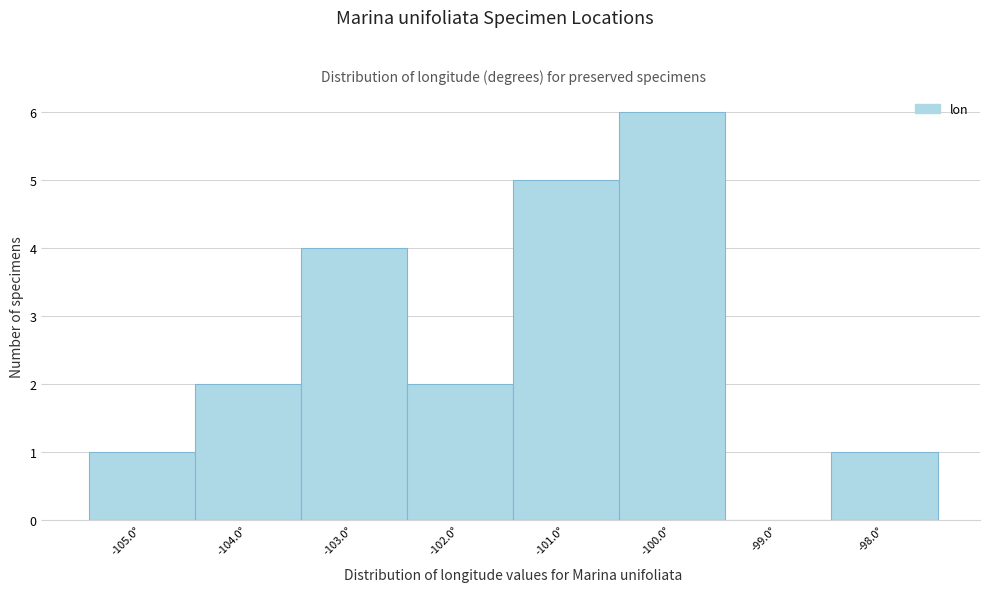

Reading left to right, list every bar in this chart as the range it spans on the x-axis followed by its height. The values are not printed on the chart, so give them approximately, as read against the axis.

-105.5 to -104.5: 1
-104.5 to -103.5: 2
-103.5 to -102.5: 4
-102.5 to -101.5: 2
-101.5 to -100.5: 5
-100.5 to -99.5: 6
-99.5 to -98.5: 0
-98.5 to -97.5: 1